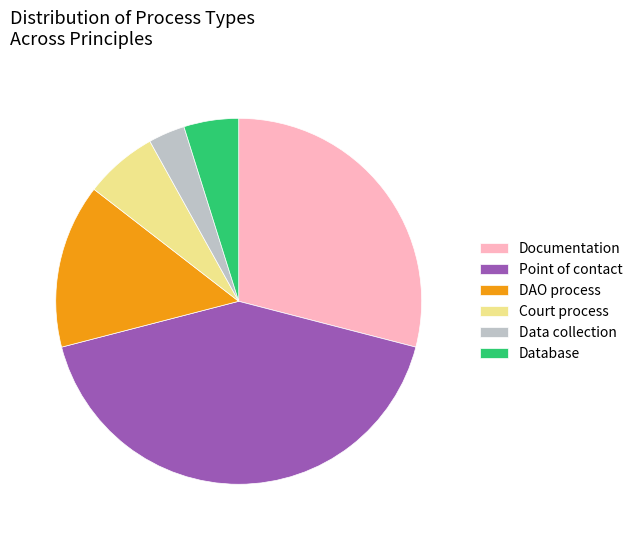

How many slices are in this pie chart?

6